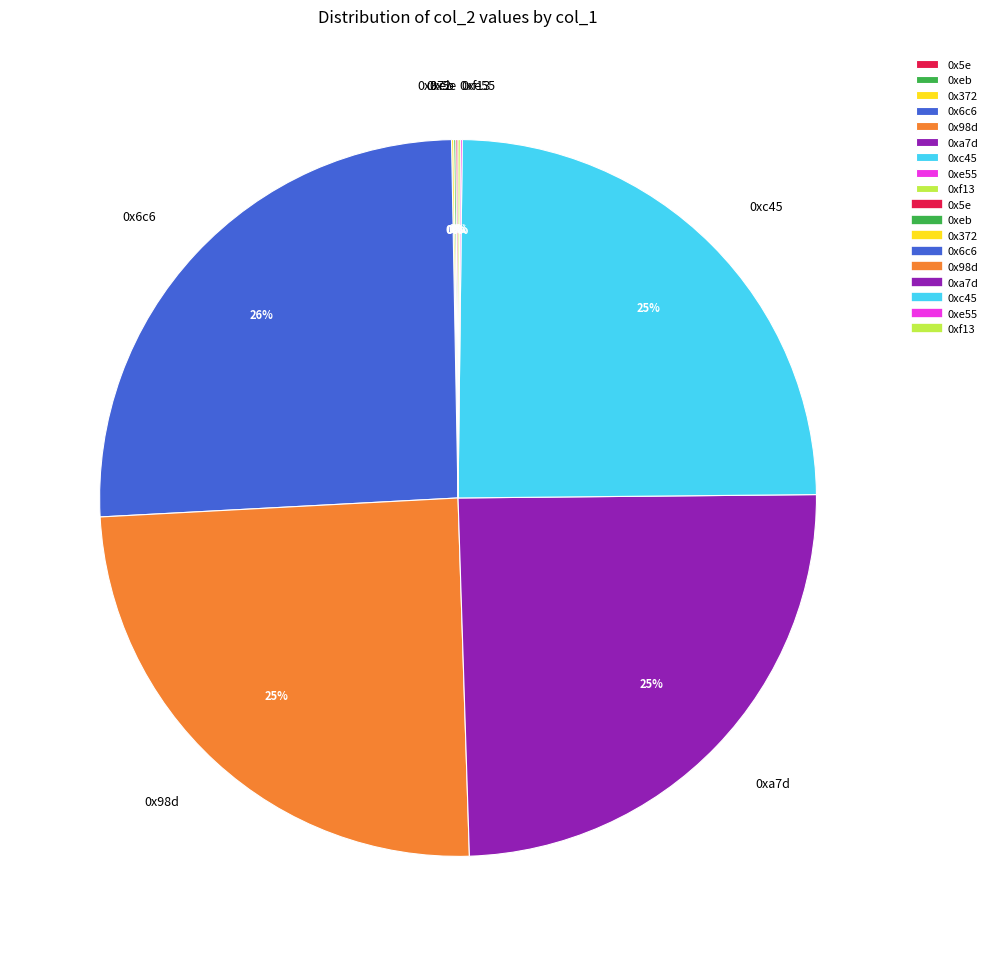

What is the largest slice in the pie chart?

0x6c6